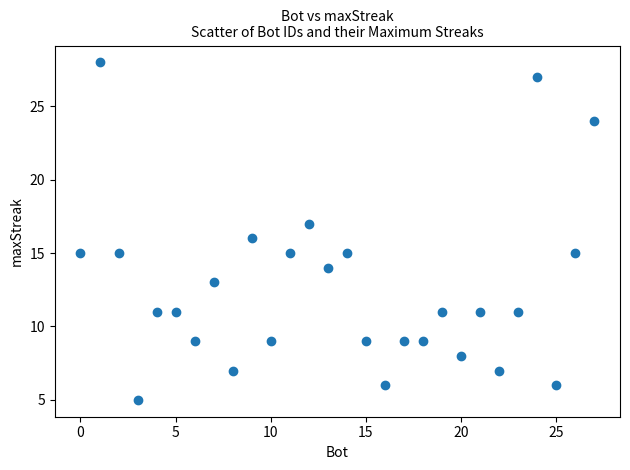

What is the range of X values (max minus min)?

27